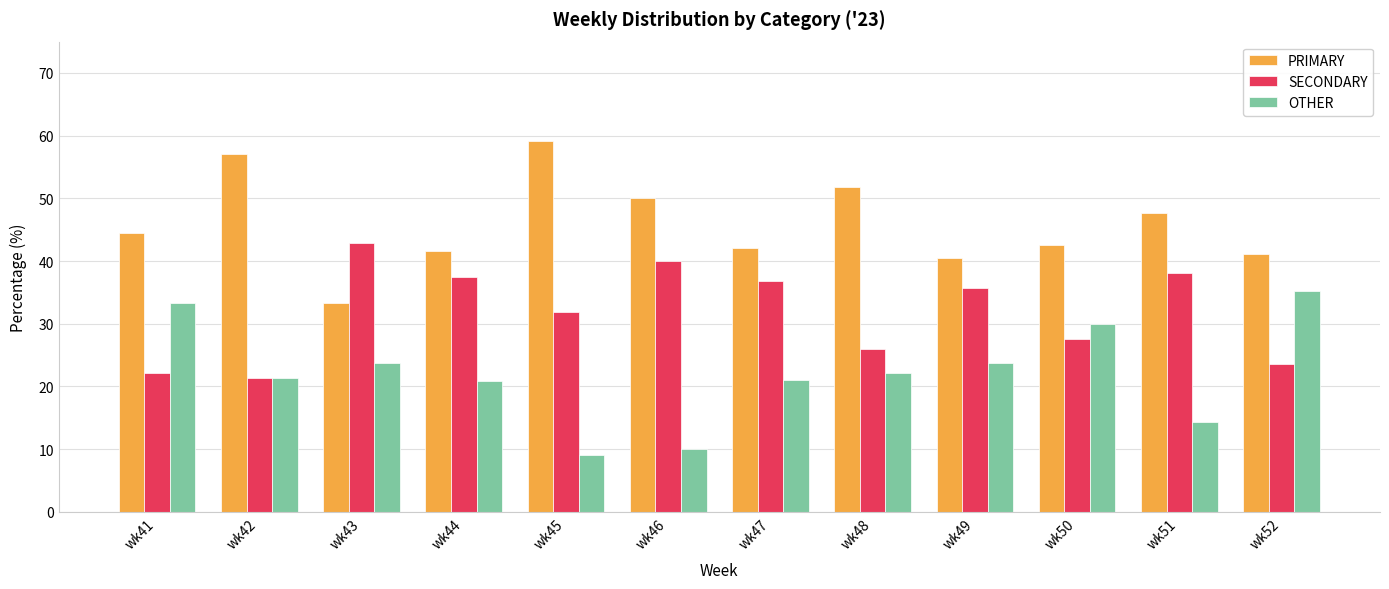

What is the highest value of the PRIMARY series?

59.1